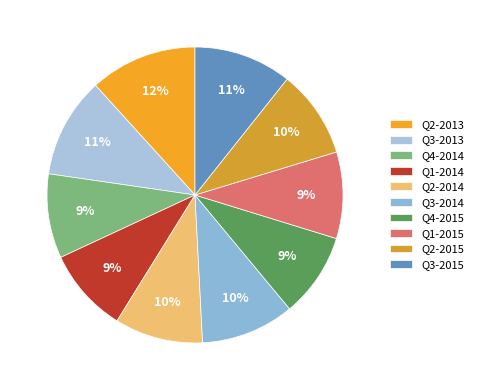

Combined, what portion of the pie is Q3-2013 and Q3-2014?

21.2%